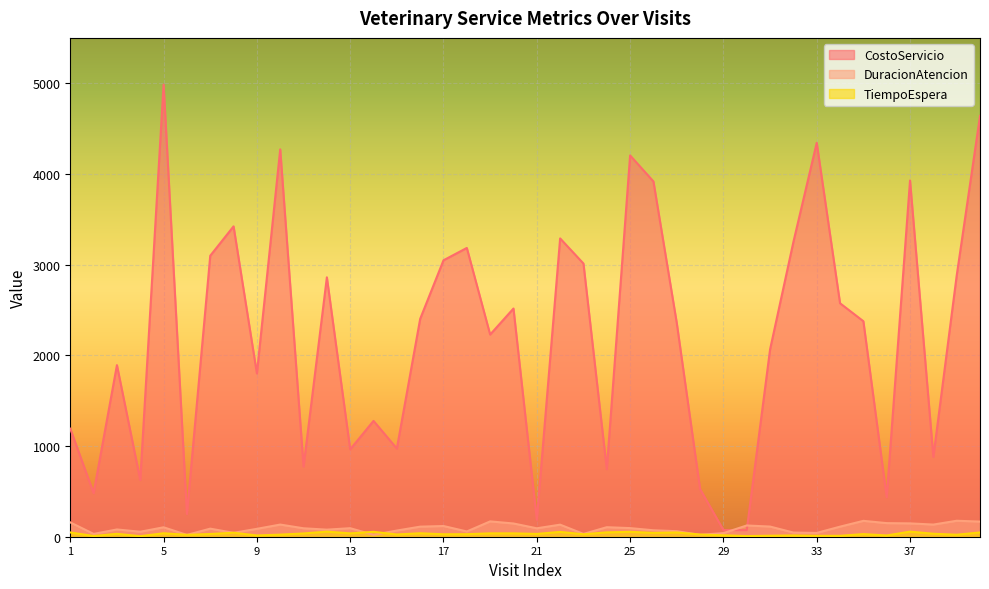

What is the difference between the second highest and minimum values in the TiempoEspera series?

50